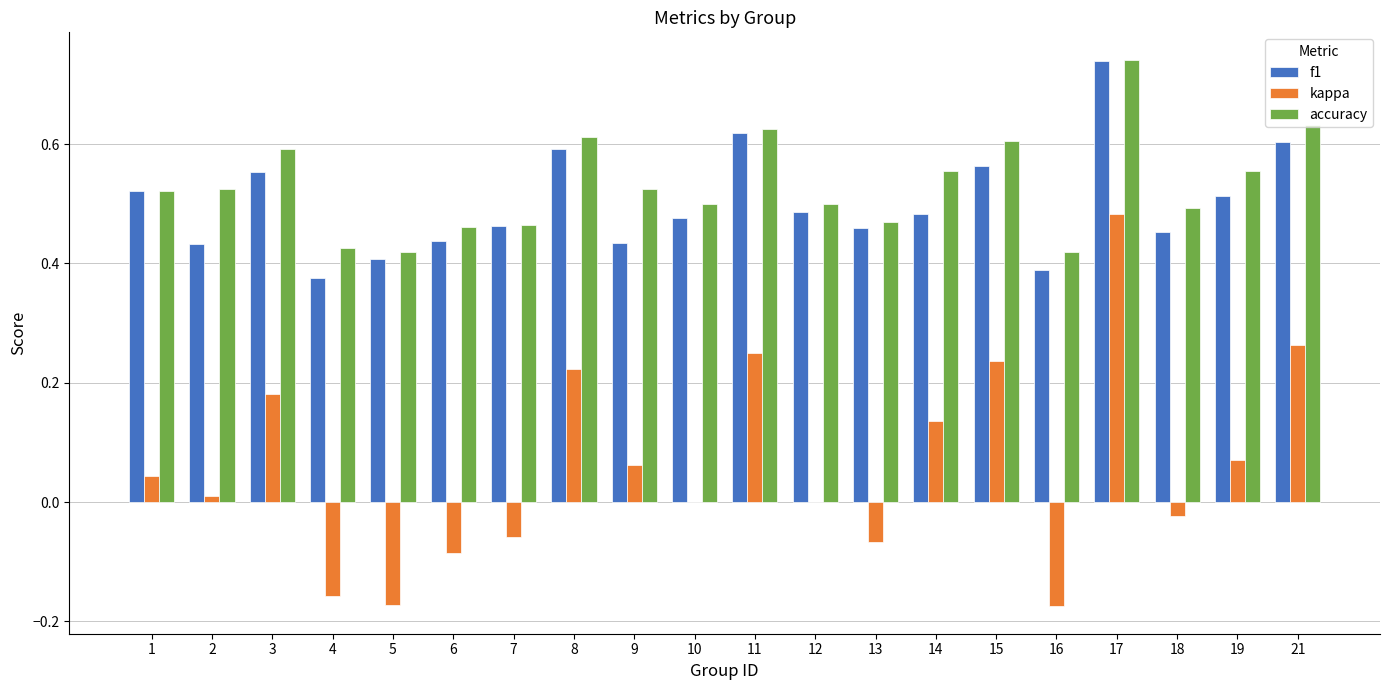

Which series has the largest range (max minus min)?

kappa